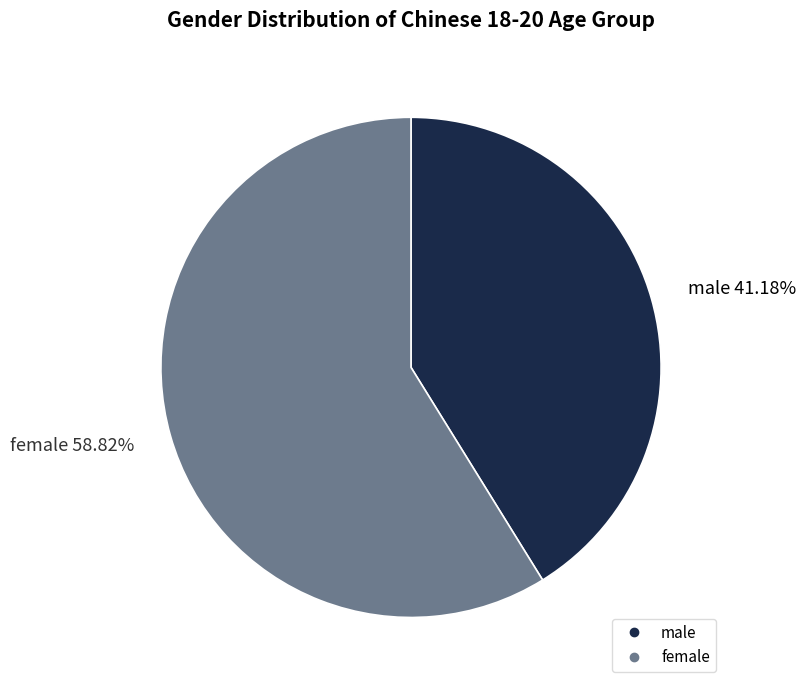

What is the ratio of the value at female to the value at male?

1.4